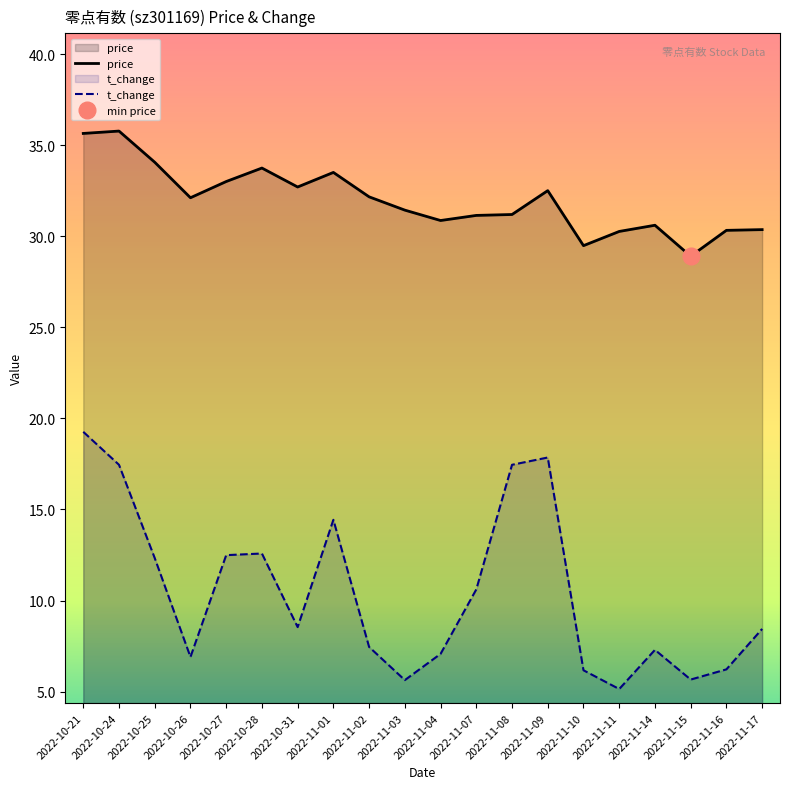

What is the value of the t_change point at the 15th from the left?

6.2